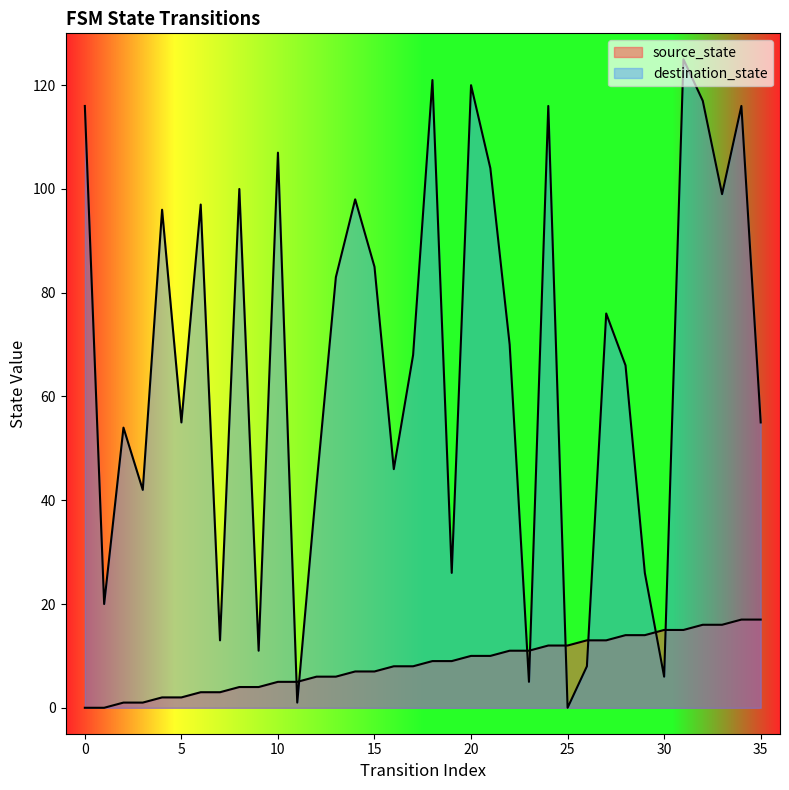

Is the value of source_state at 9 greater than the value of destination_state at 5?

No